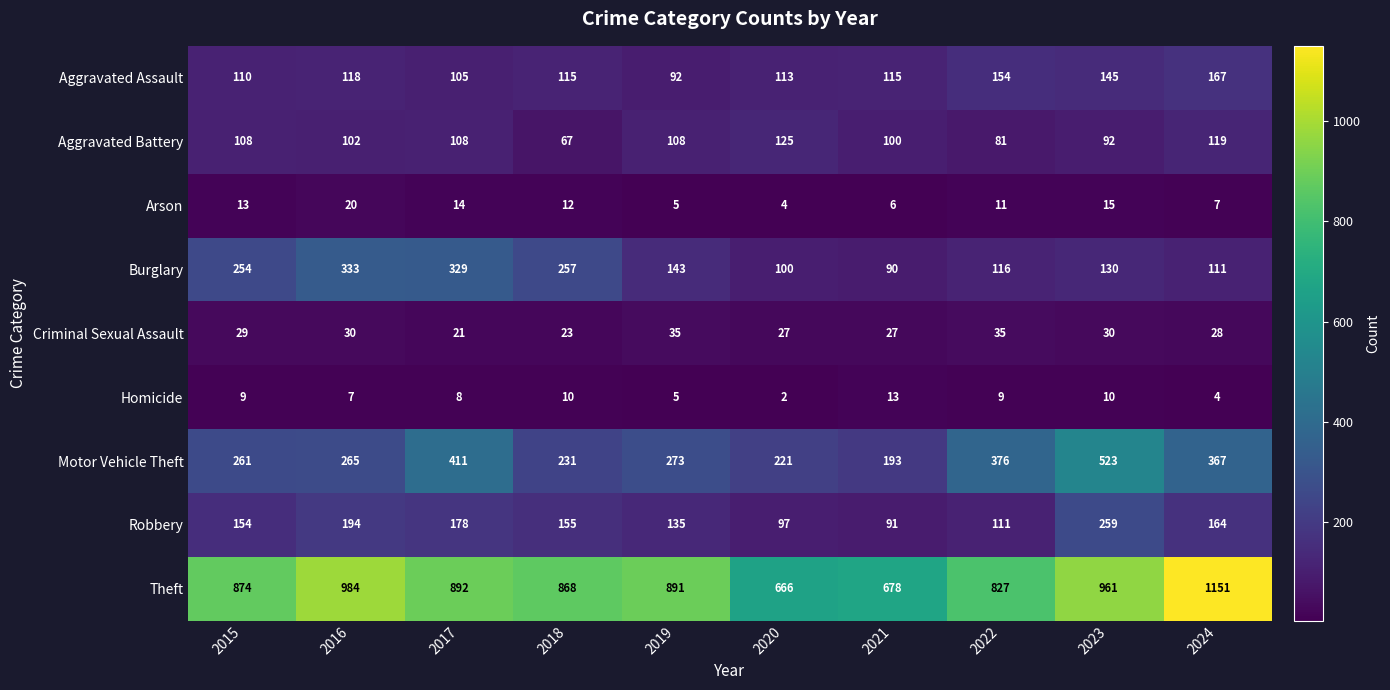

What is the difference between the highest and lowest values at 2016?

977